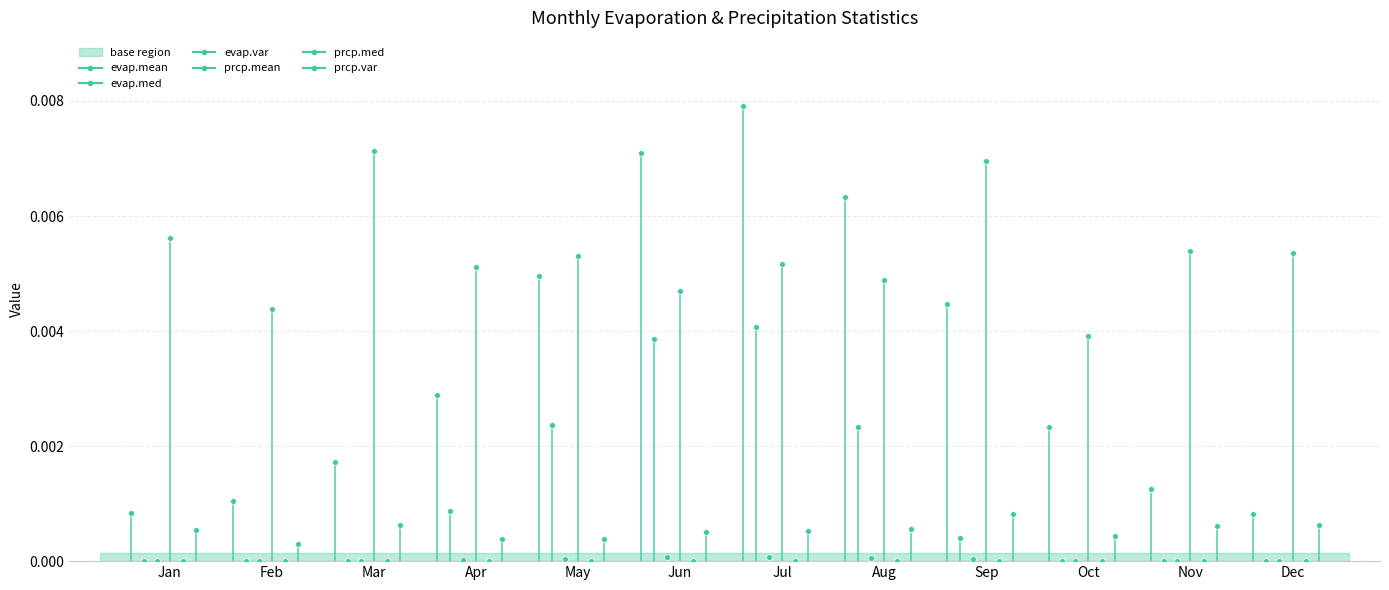

Which series contains the lowest Y value?

evap.med